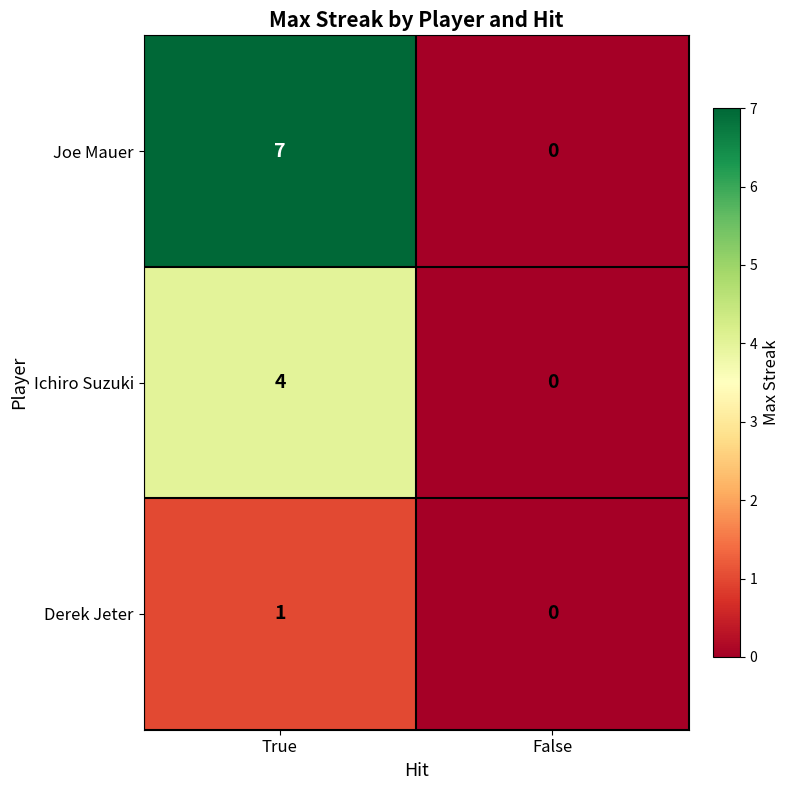

What is the greatest value displayed?

7